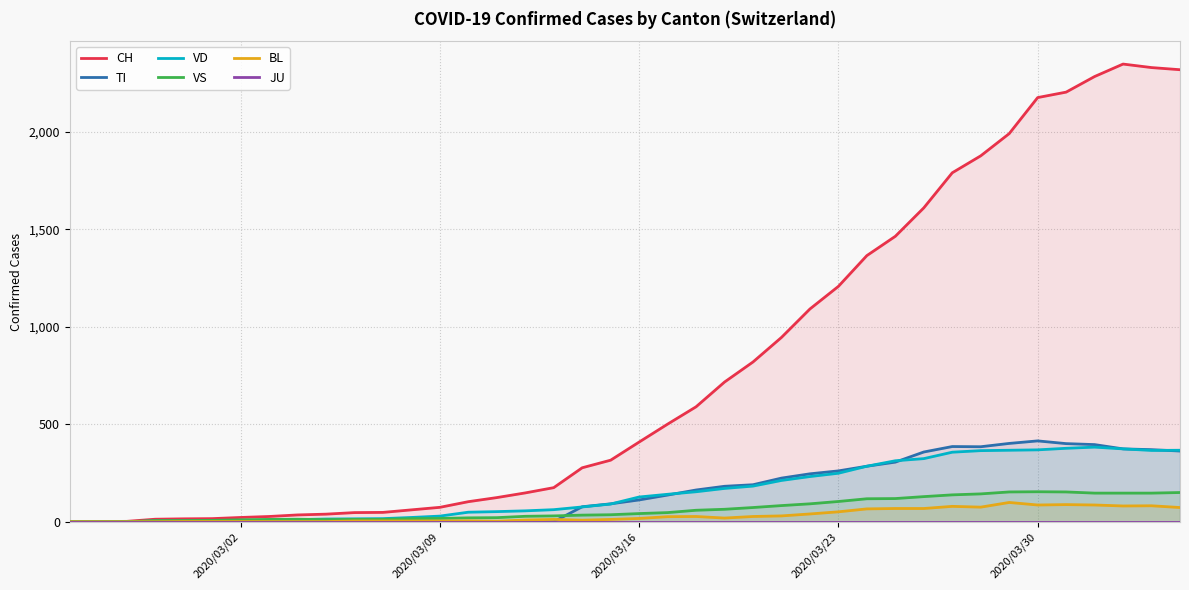

True or false: JU and CH cross at least once.

False